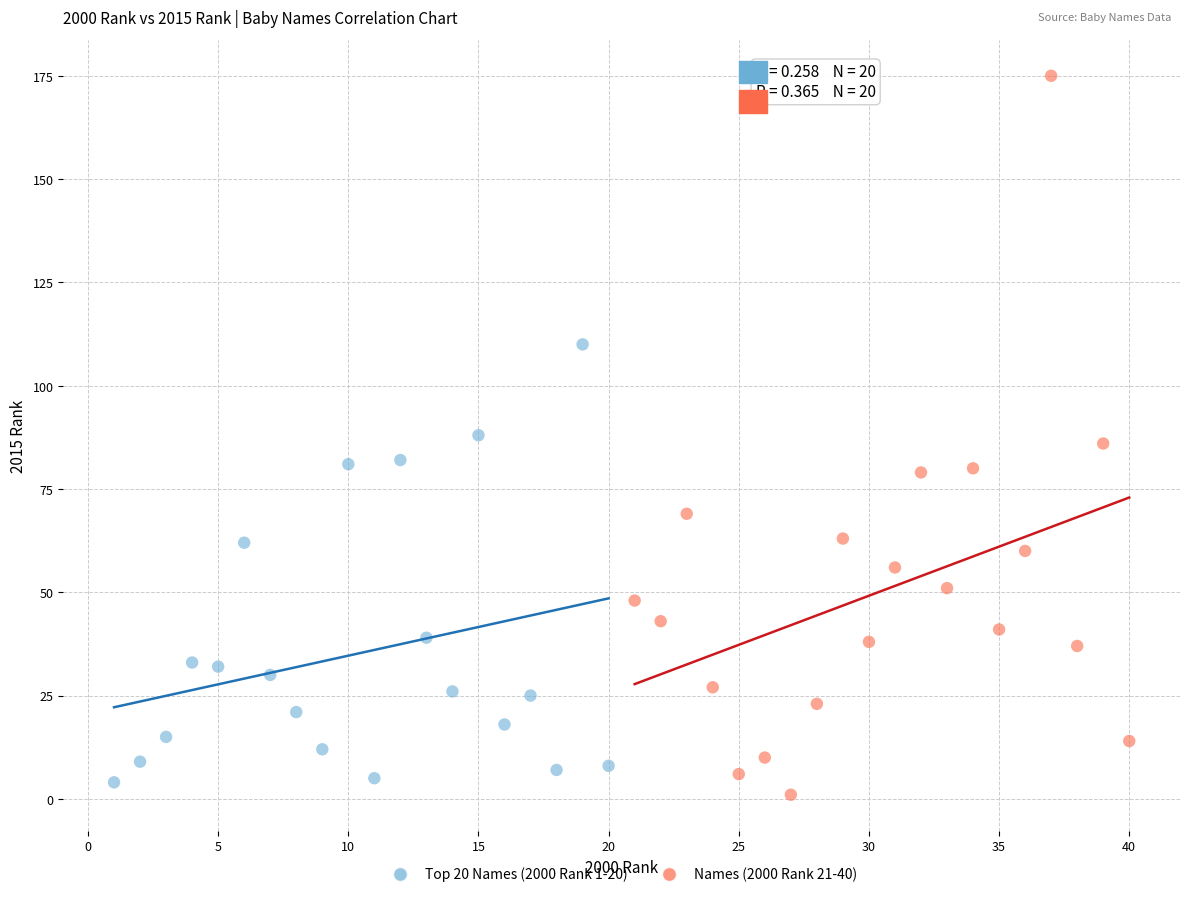

Which series reaches the maximum Y coordinate?

Names (2000 Rank 21-40)